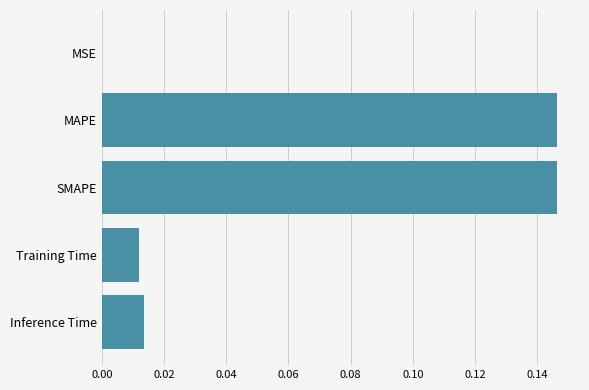

The chart shows a value of 0.0 at Training Time. True or false?

True